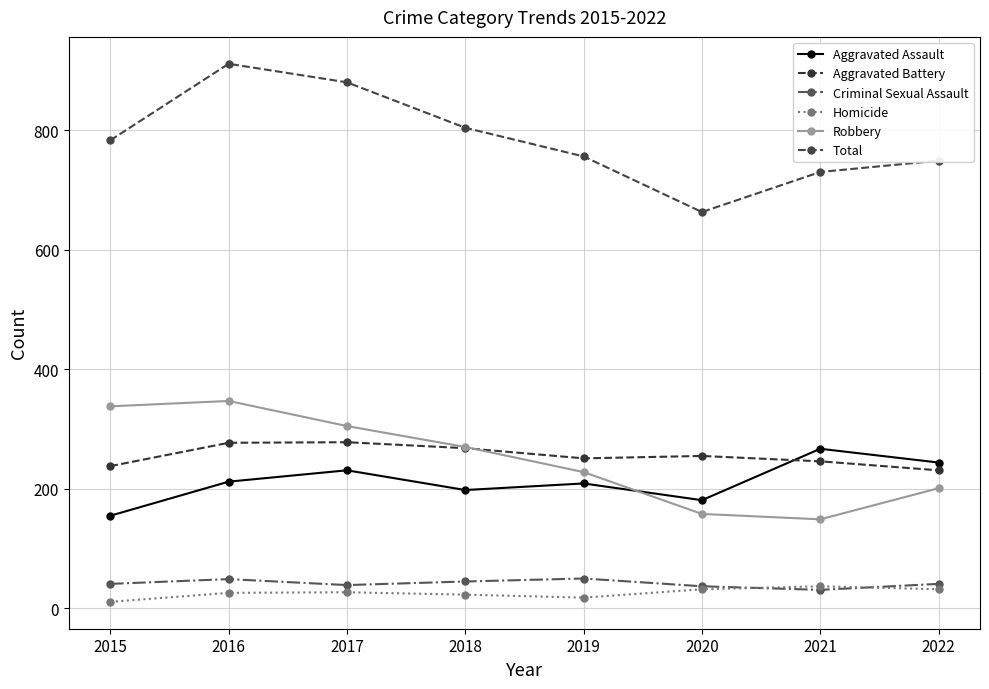

What is the sum of the Aggravated Assault values at 2016 and 2017?

443